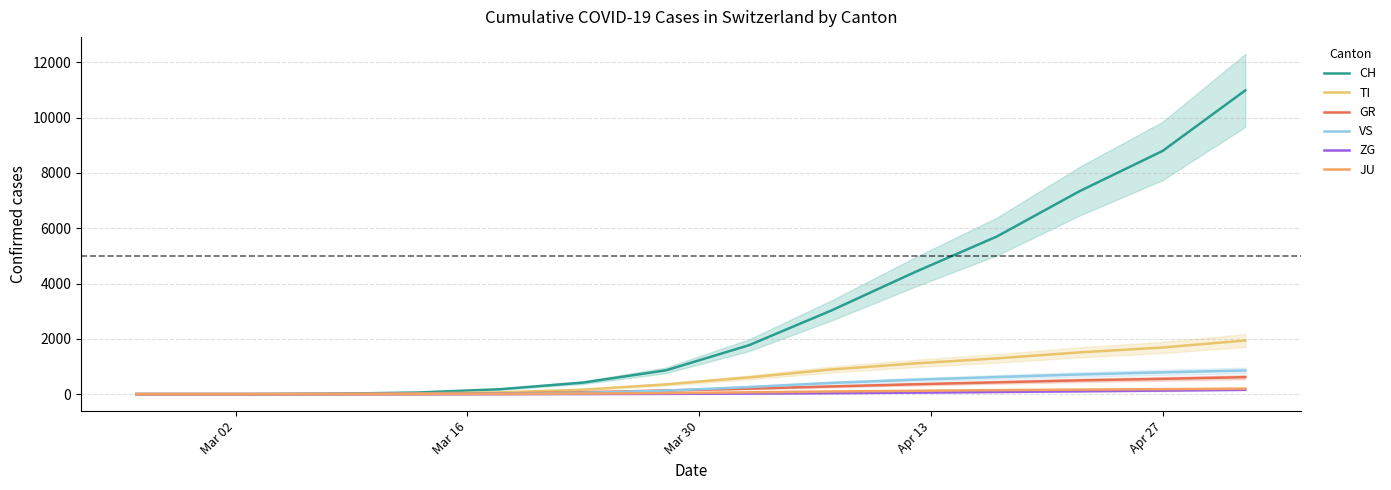

What is the difference between the maximum and minimum values in the JU series?

199